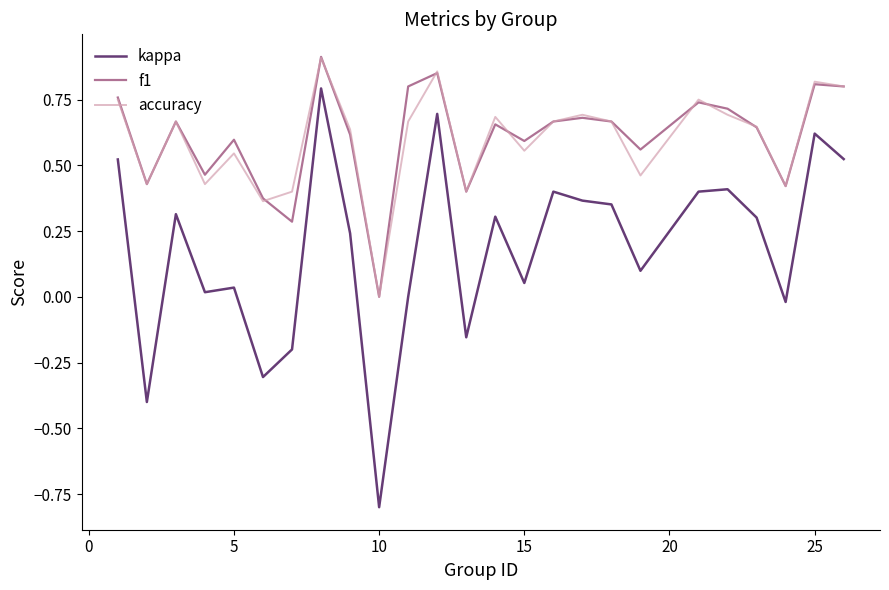

Which series has the largest range (max minus min)?

kappa